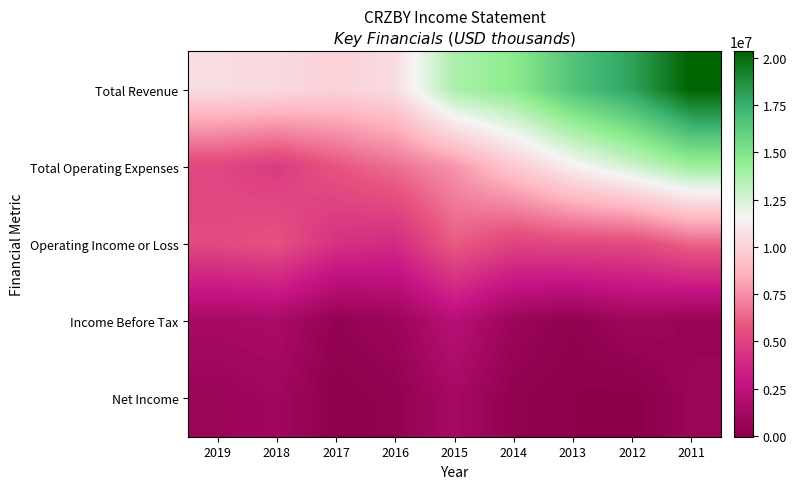

What is the smallest value displayed?

-51600